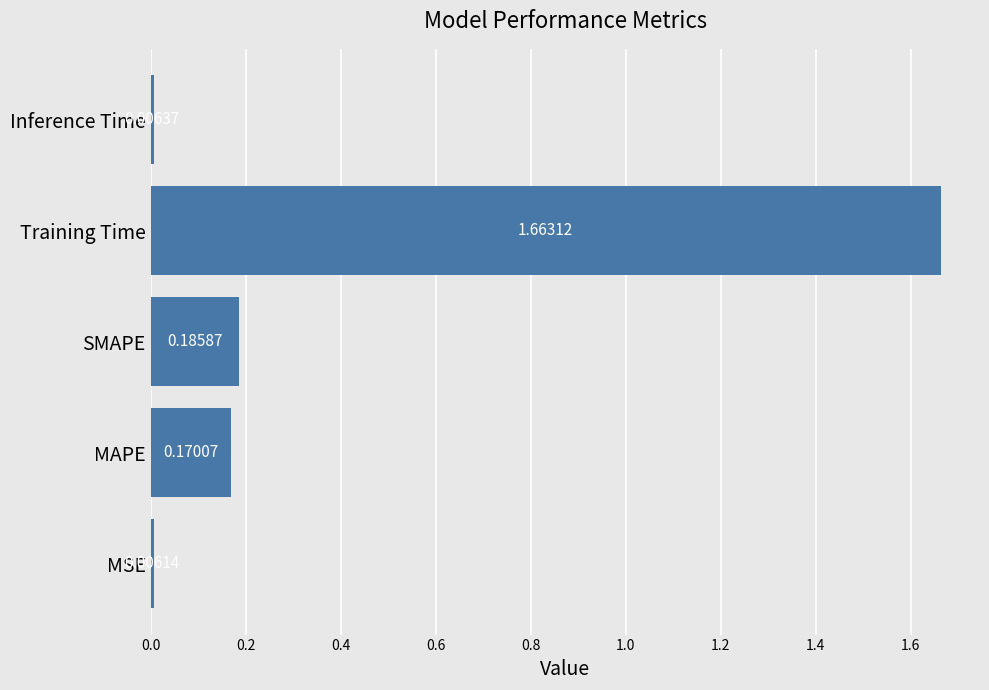

Which label corresponds to the largest value in the chart?

Training Time